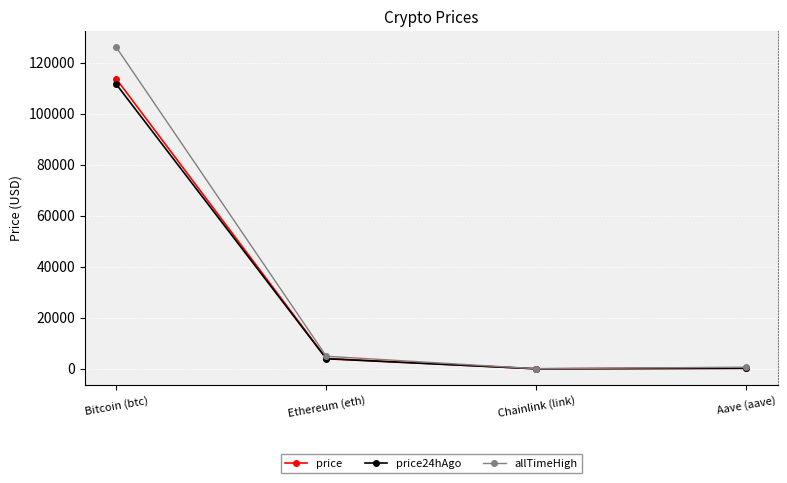

How many lines are shown in the chart?

3